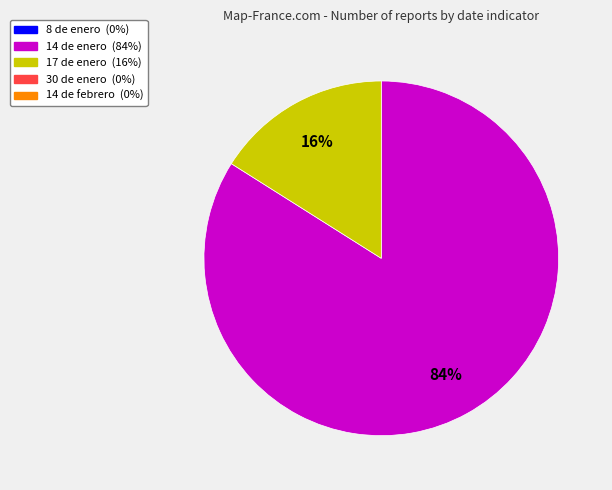

Is there a majority slice in this chart?

Yes